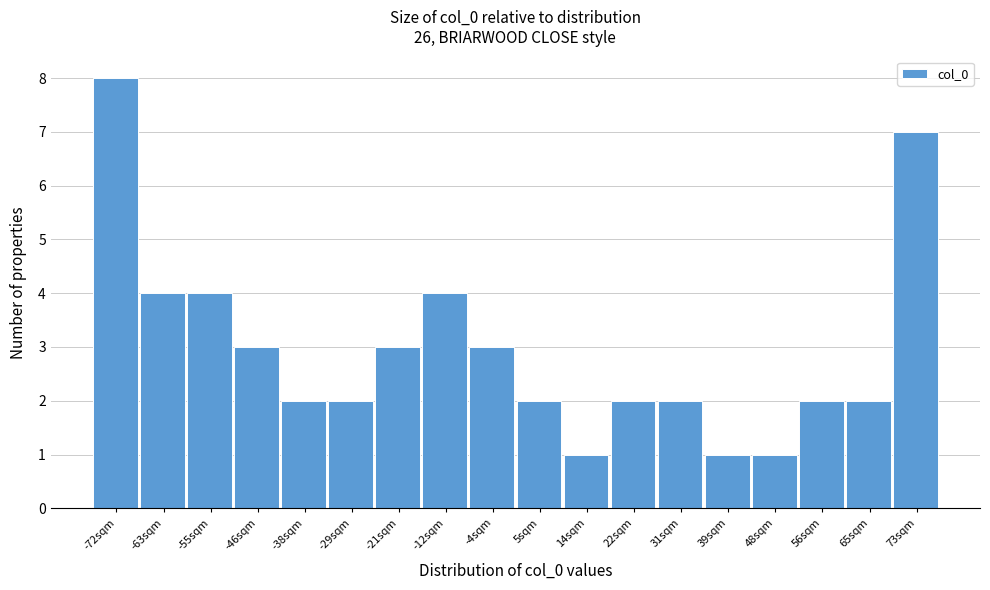

Reading right to left, transcribe all the data shown in this chart.

7	2	2	1	1	2	2	1	2	3	4	3	2	2	3	4	4	8